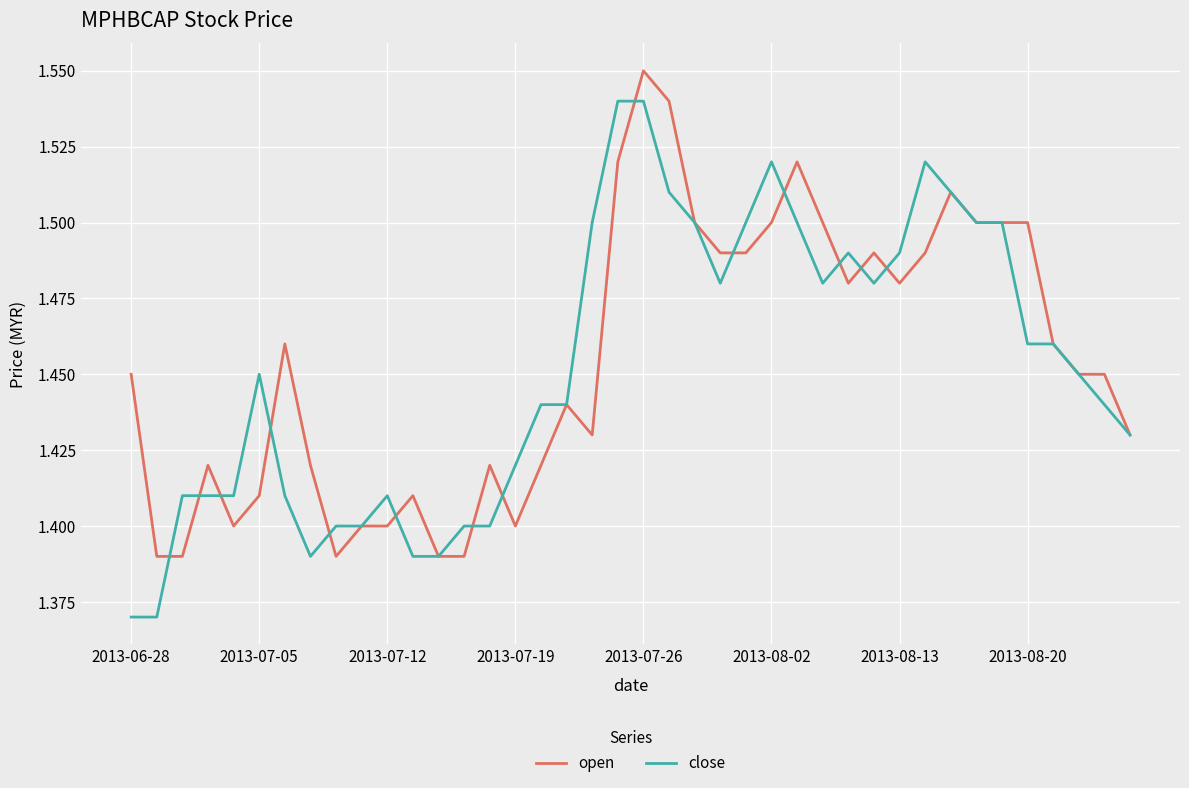

Rank the series by their maximum value, from highest to lowest.

open, close